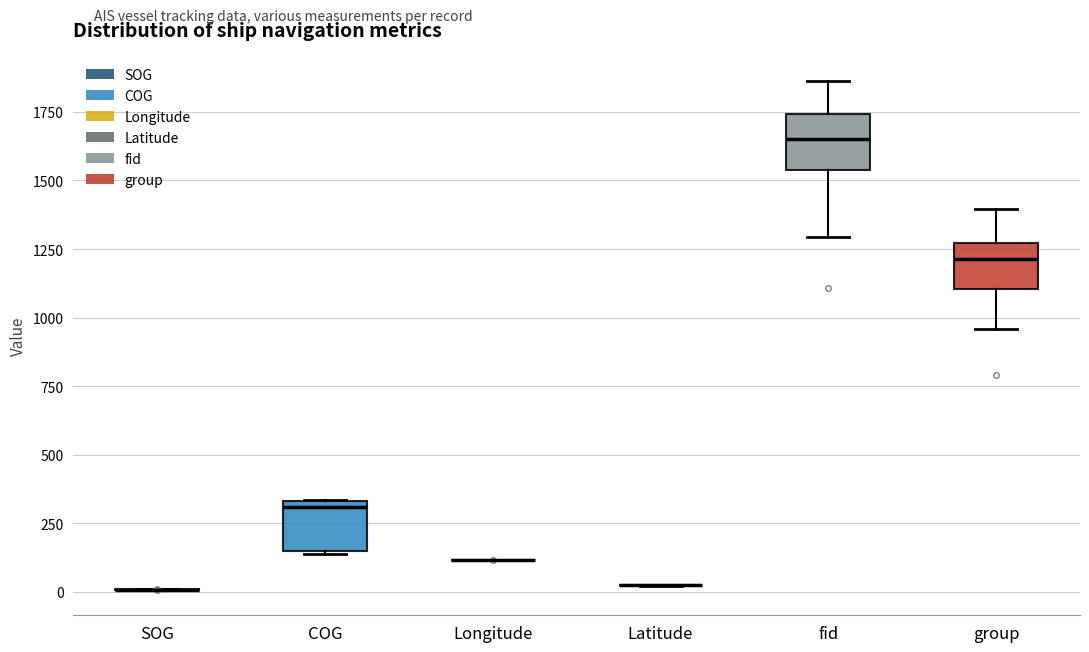

Where does the upper whisker of the box for fid end on the y-axis? The values are not printed on the chart, so give them approximately, as read against the axis.

1850